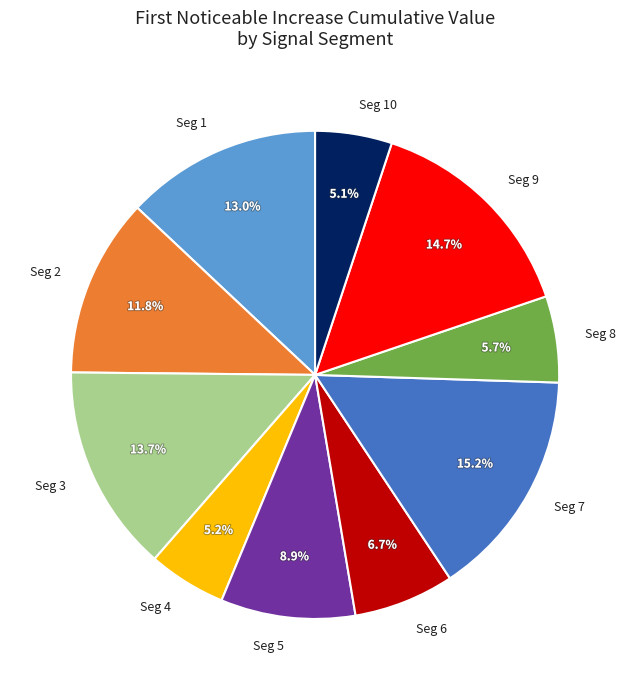

Which has a higher value, Seg 7 or Seg 5?

Seg 7